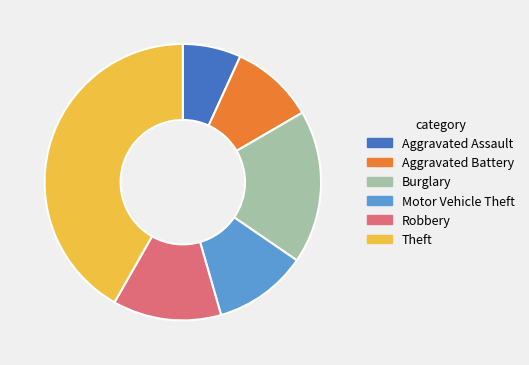

Does Theft represent more than half of the total?

No